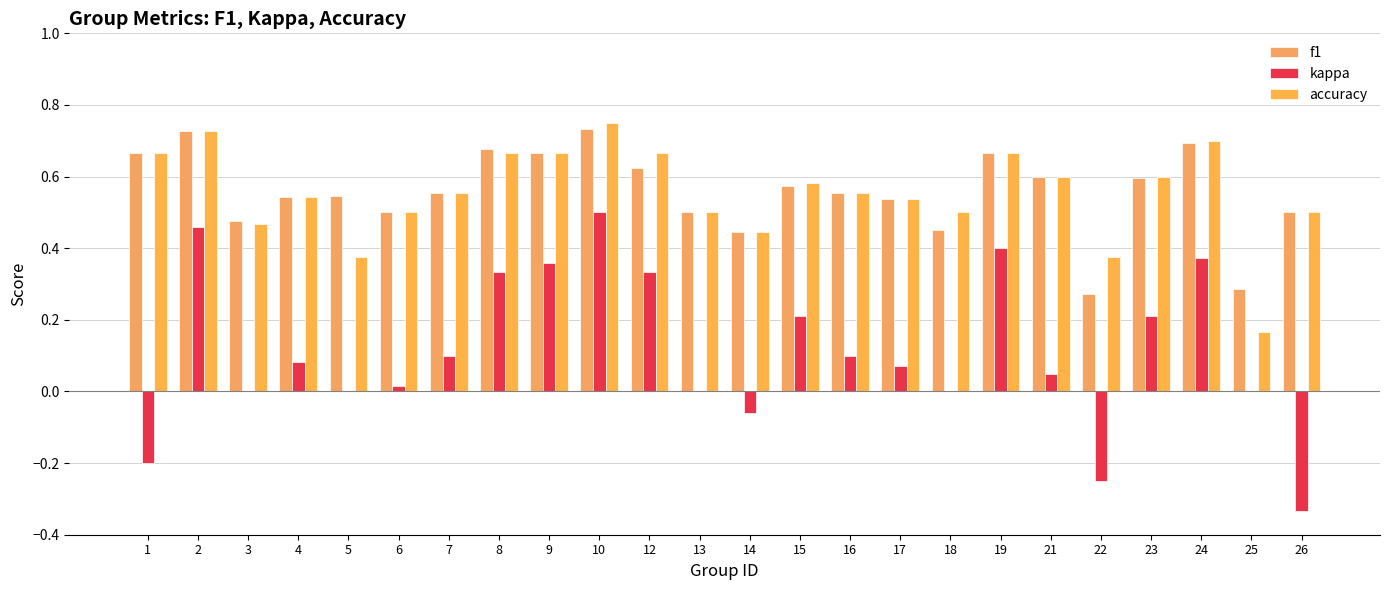

How many groups of bars are there?

24